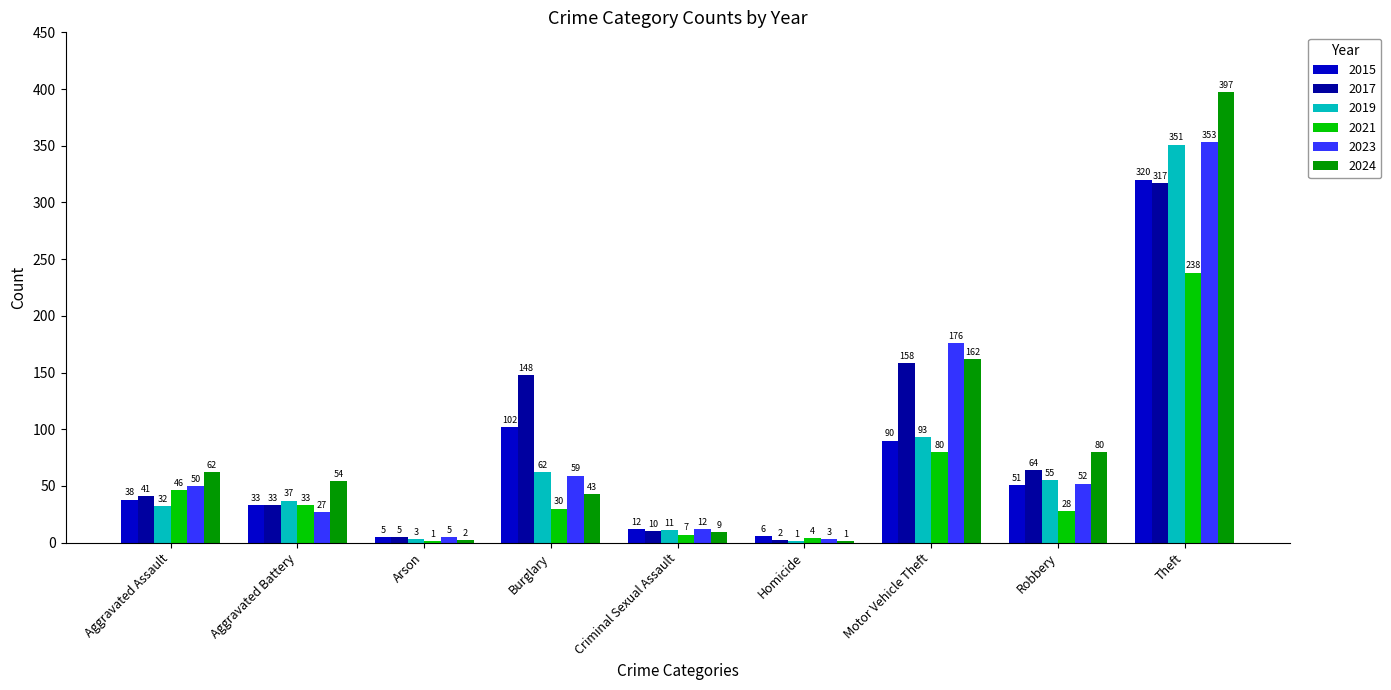

What is the sum of all 2021 values?

467